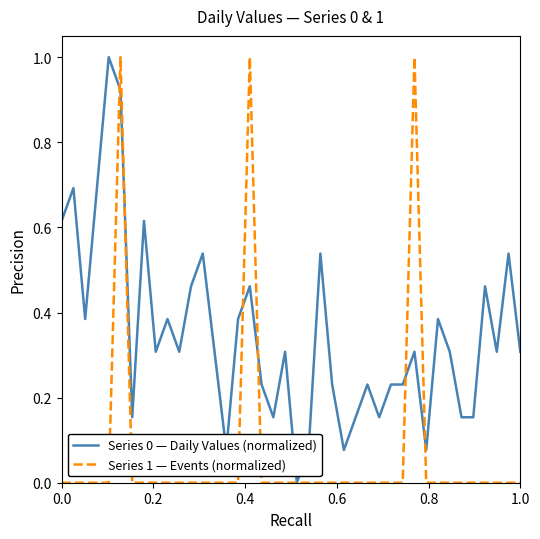

List the series in order of their overall mean, lowest first.

Series 1 — Events (normalized), Series 0 — Daily Values (normalized)